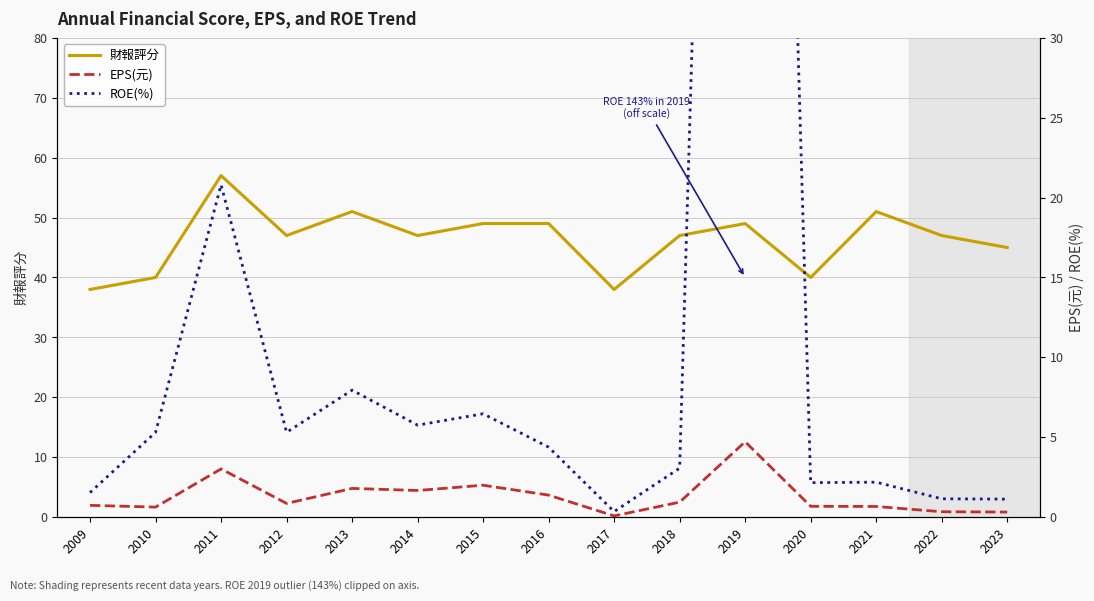

What is the greatest value displayed?

143.0